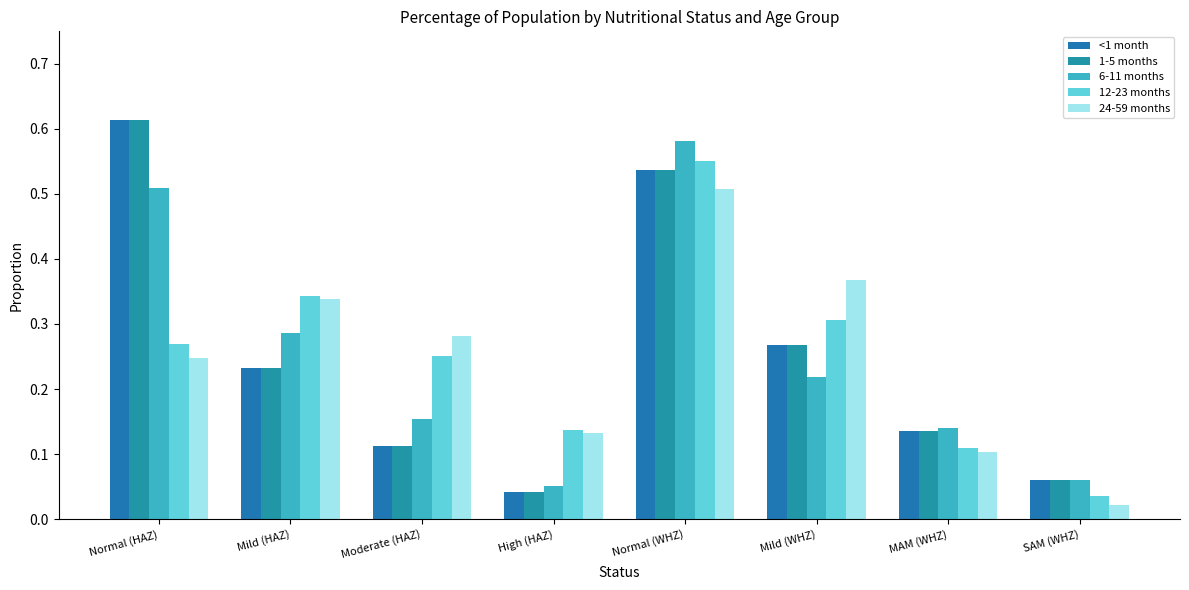

What is the value of the 6-11 months bar at the 2nd from the left?

0.3